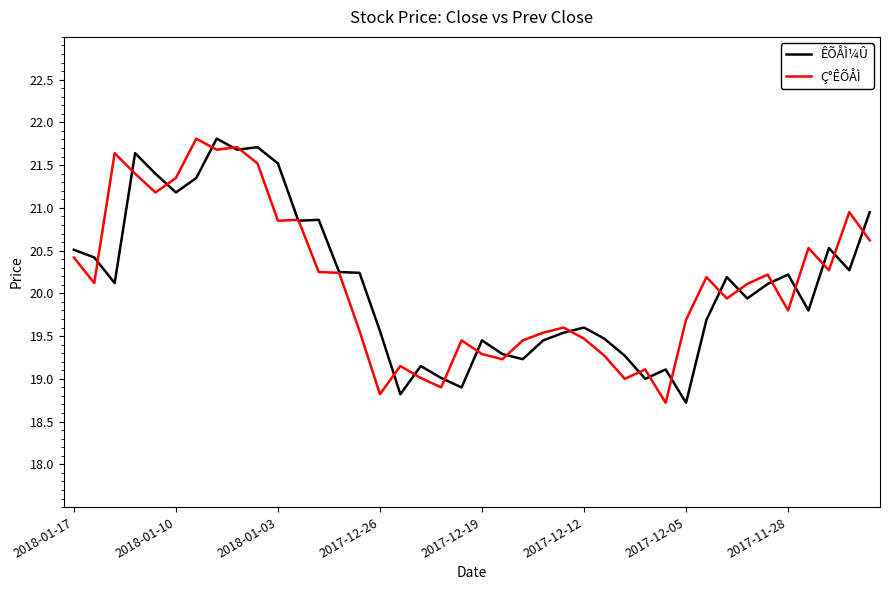

What is the highest value of the ÊÕÅÌ¼Û series?

21.8